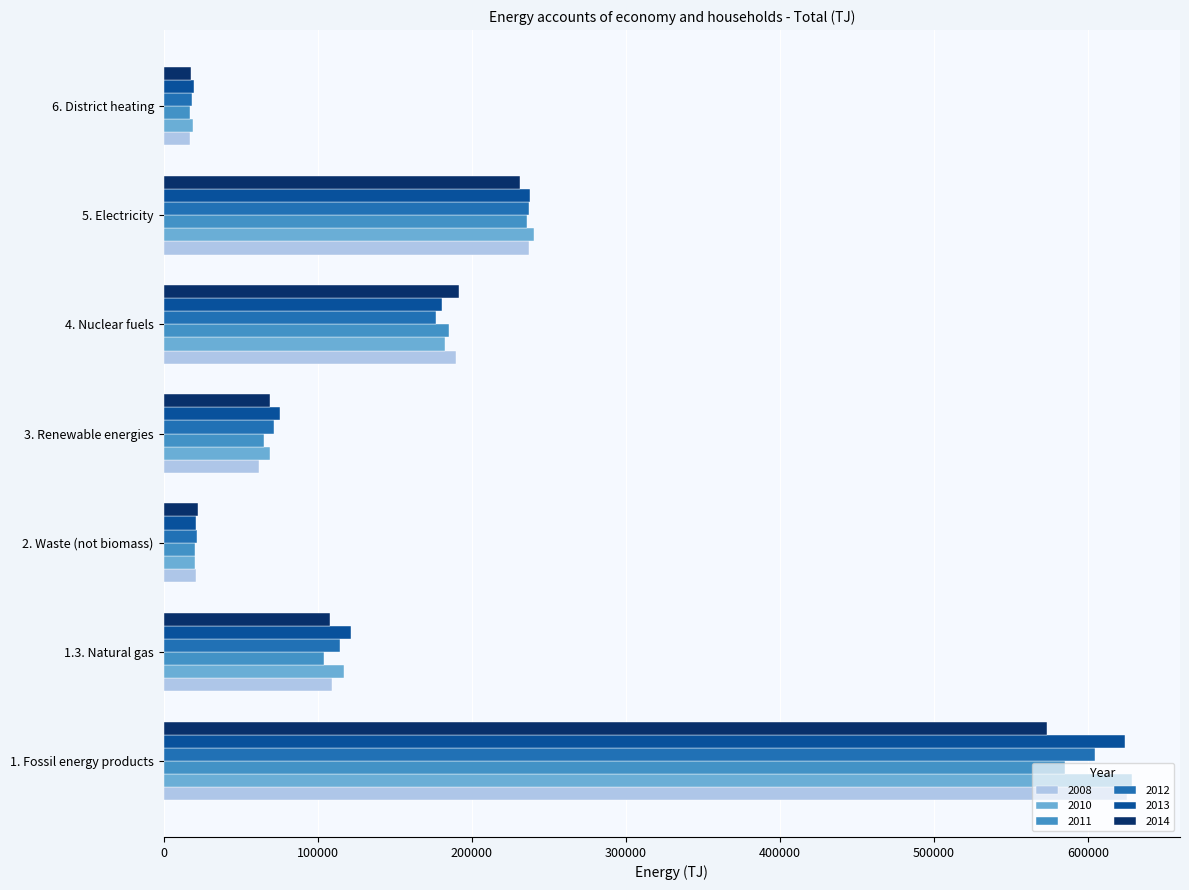

What is the difference between the second highest and minimum values in the 2014 series?

213506.1